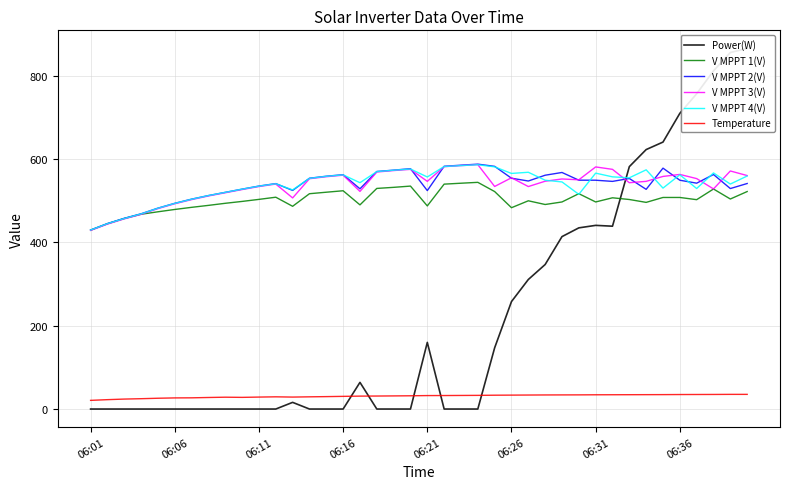

What is the maximum value for V MPPT 3(V)?

586.8